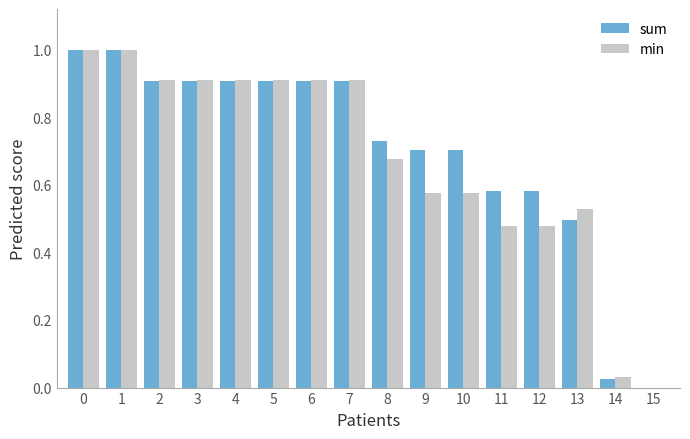

What is the sum of all min values?

10.8